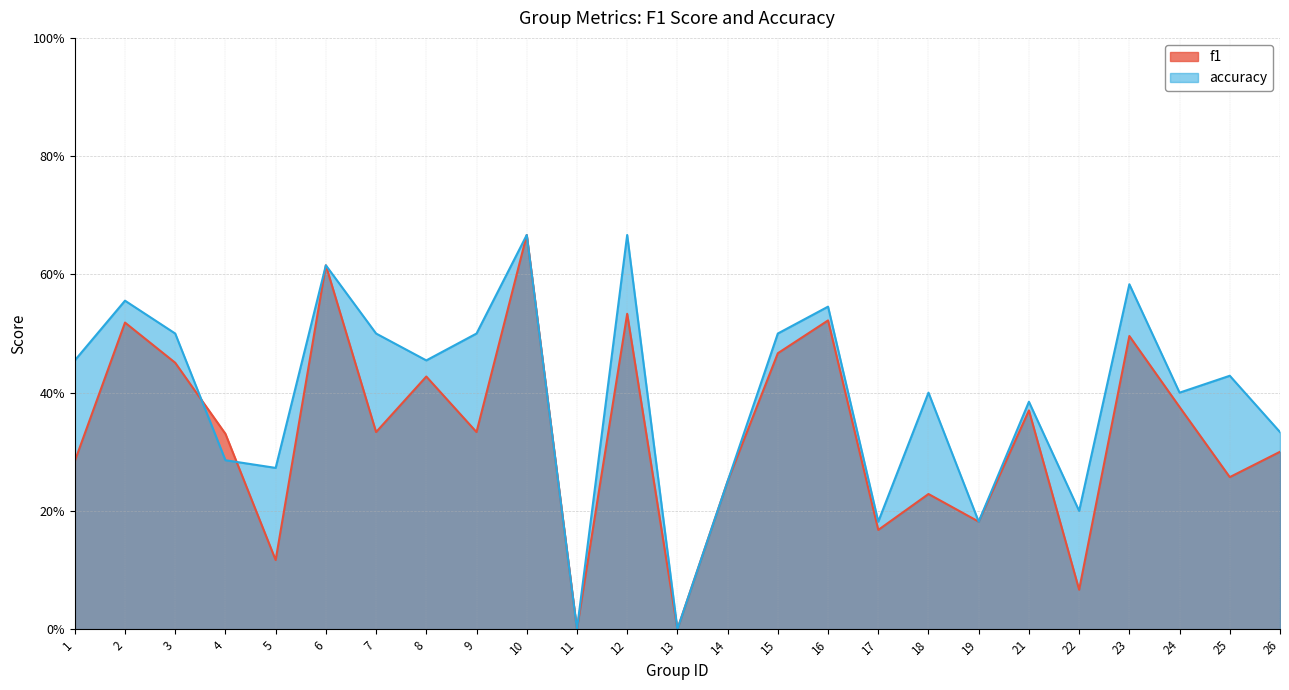

How many lines are shown in the chart?

2